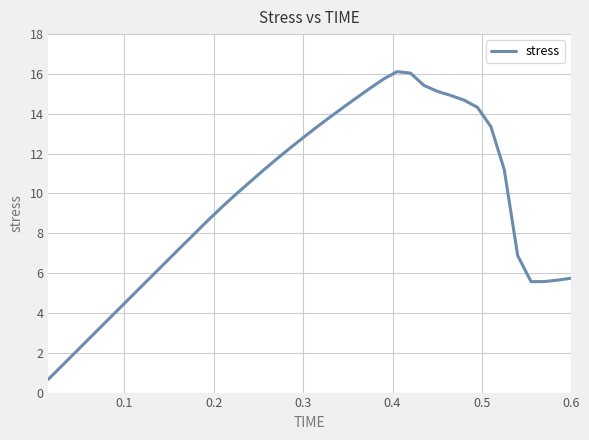

What is the smallest value displayed?

0.7